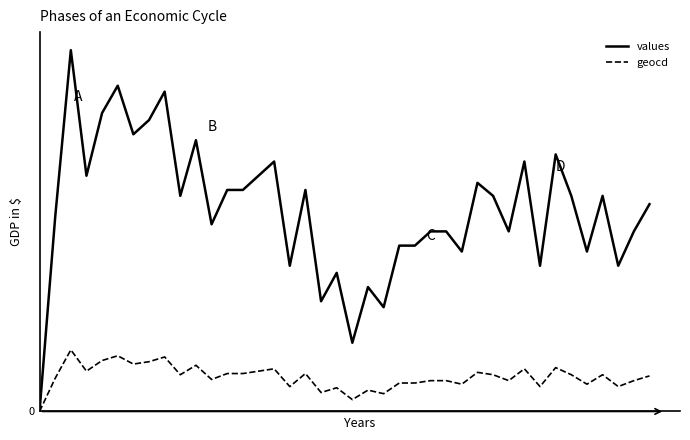

What is the highest value of the values series?

305